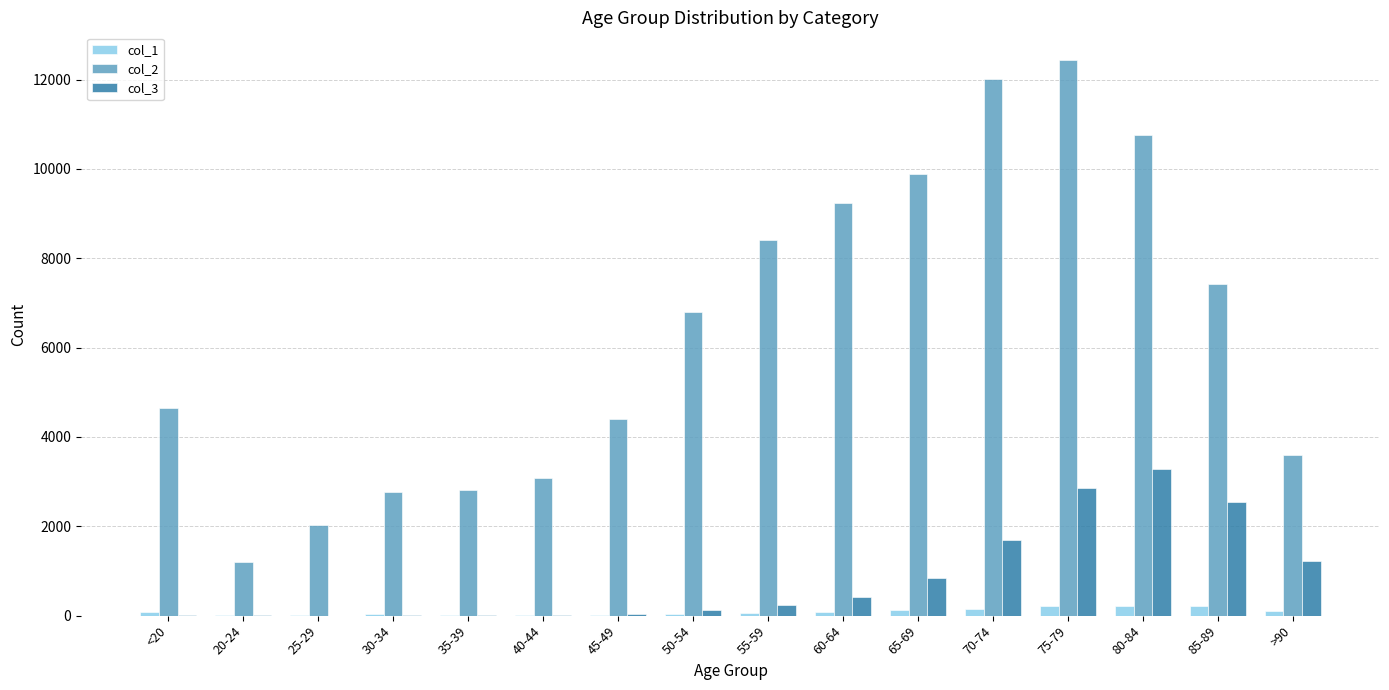

What is the difference between the col_1 values at 35-39 and 50-54?

22